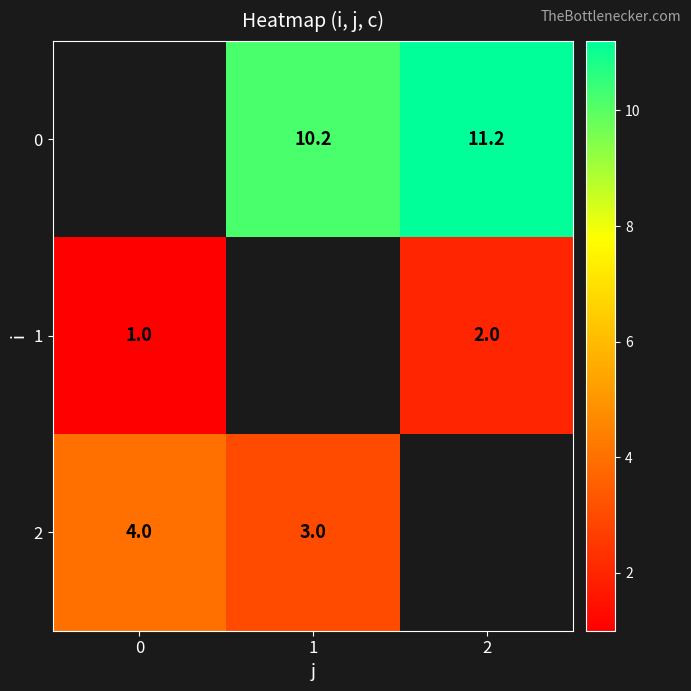

Is the value of 0 at 2 greater than the value of 2 at 1?

Yes